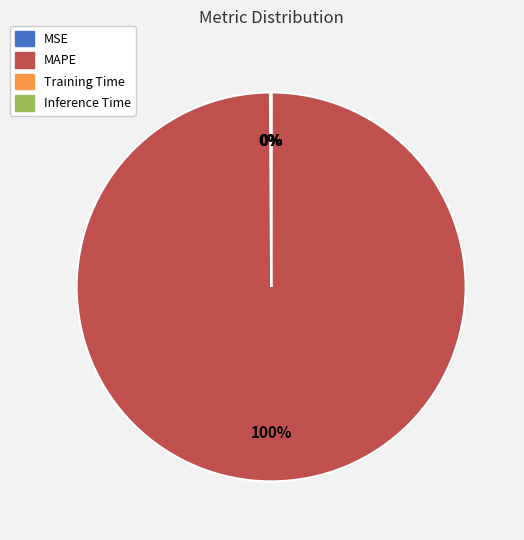

Does MAPE account for over 50% of the chart?

Yes